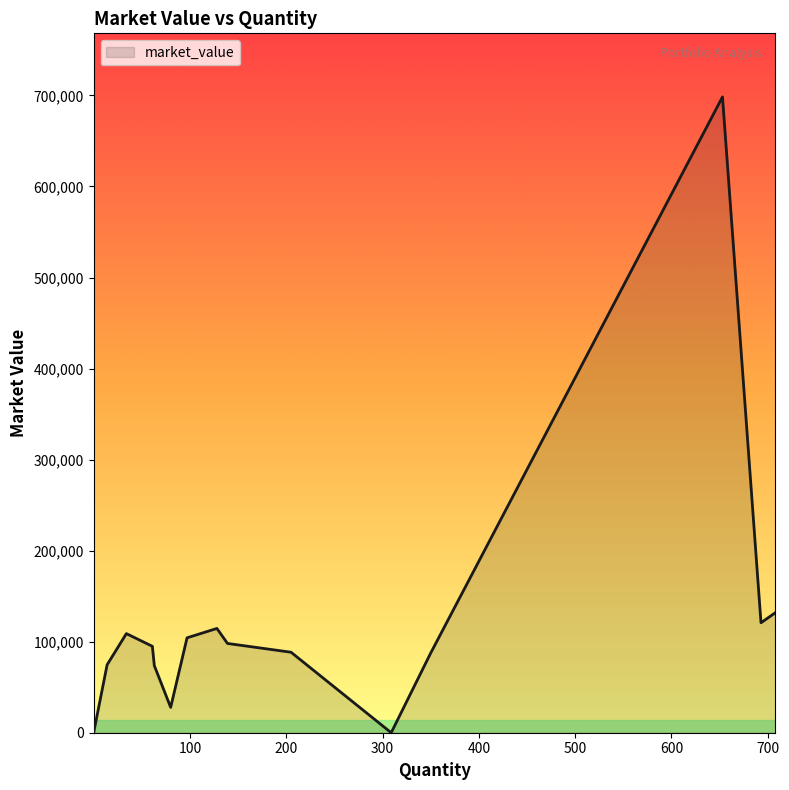

What is the maximum value shown in the chart?

698383.5